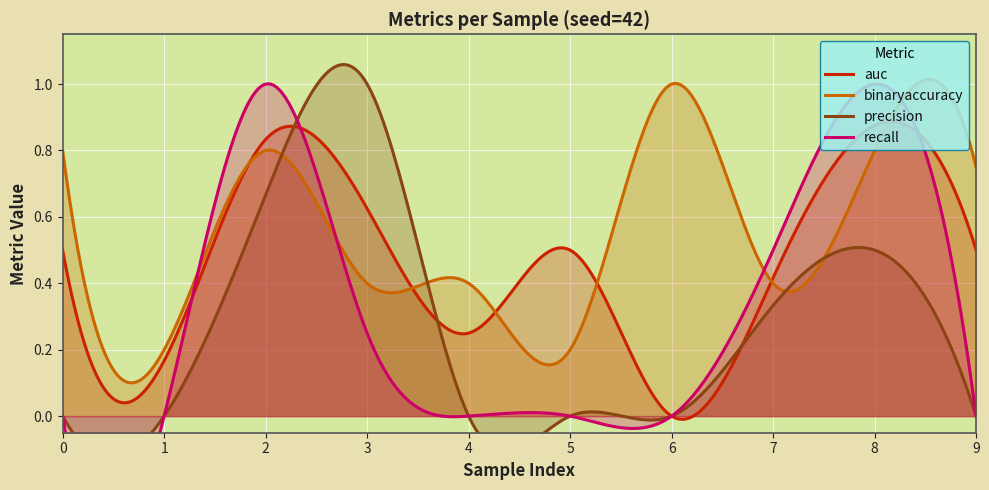

Count the auc values in the range 0 to 1.

10